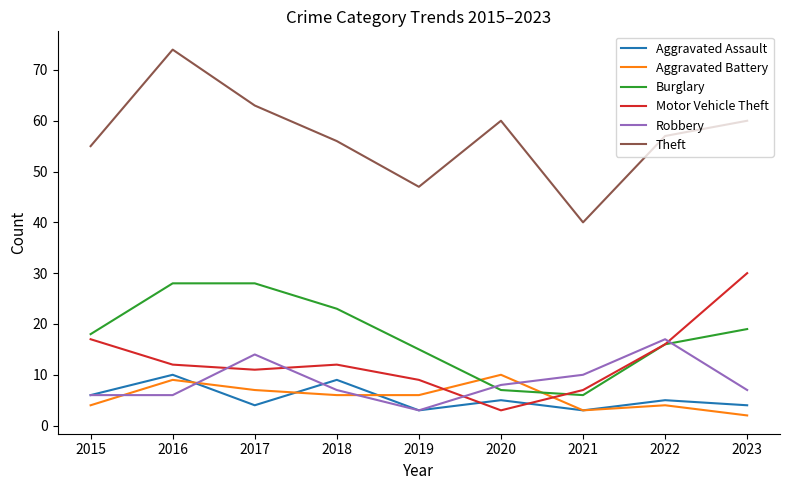

At how many categories does at least one series exceed 49?

7